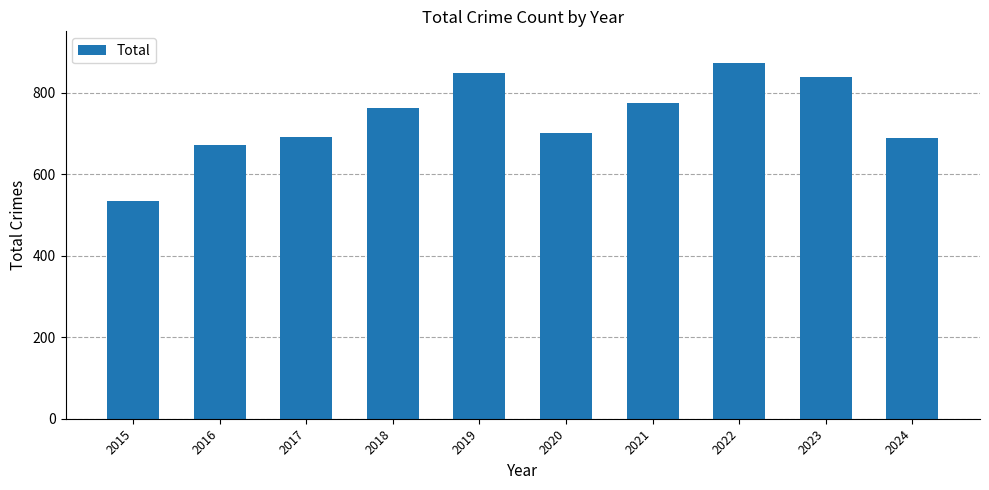

What is the value of the 8th bar from the left?

873